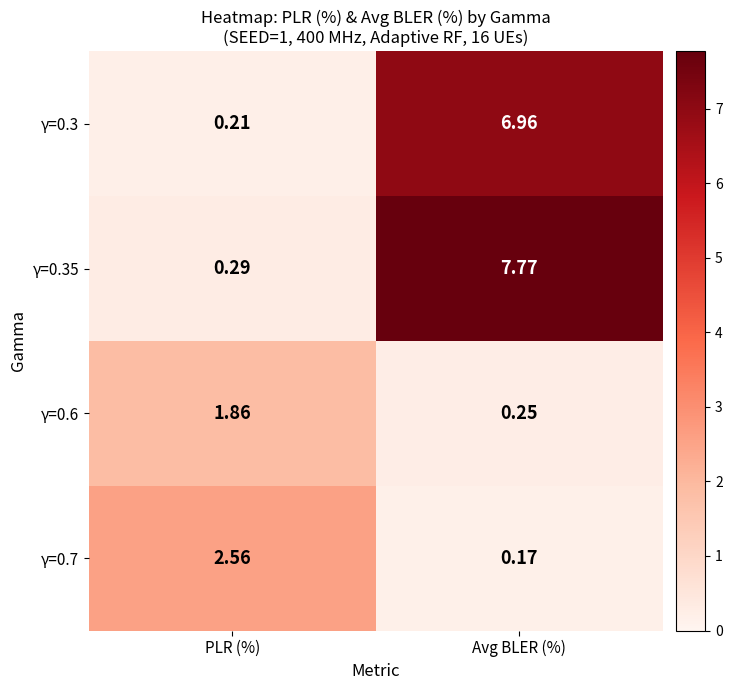

Rank the series at PLR (%) from highest to lowest value.

γ=0.7, γ=0.6, γ=0.35, γ=0.3